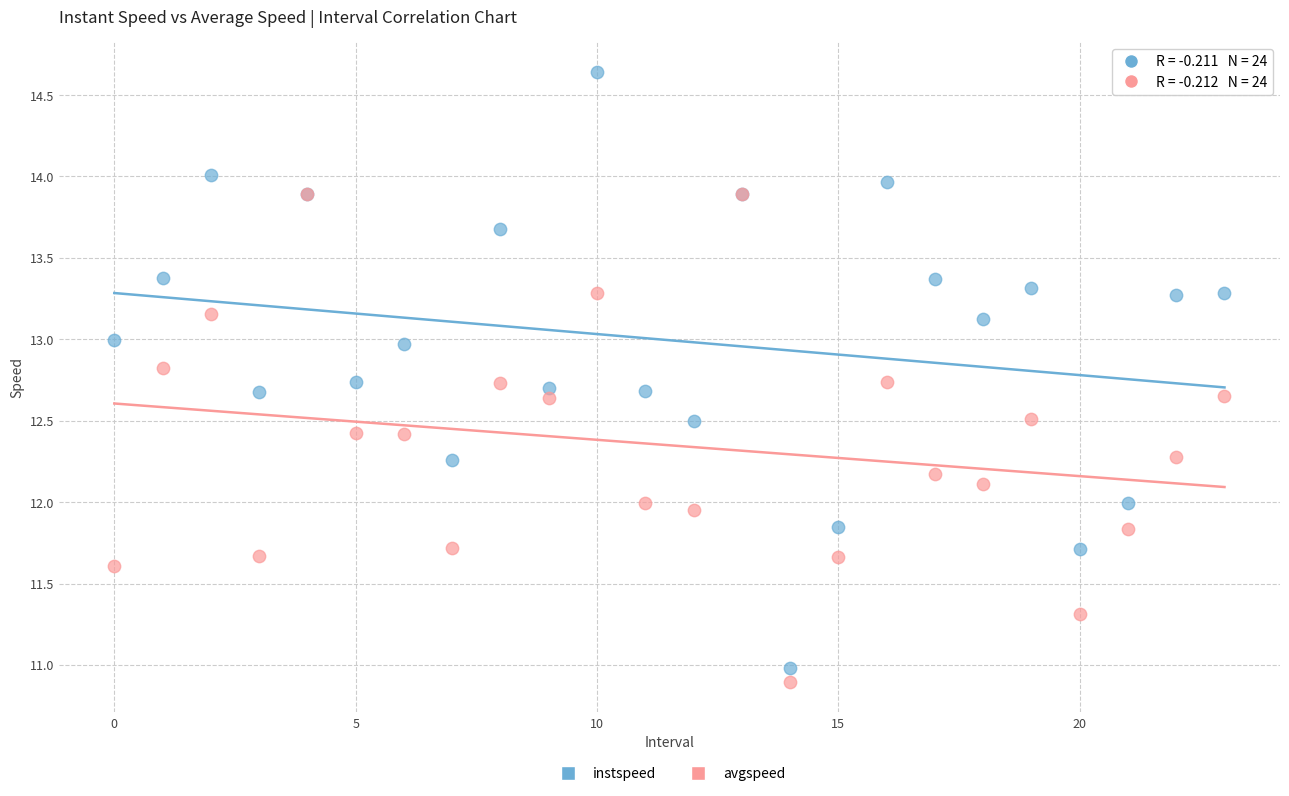

What are all the series names shown in the legend?

instspeed, avgspeed